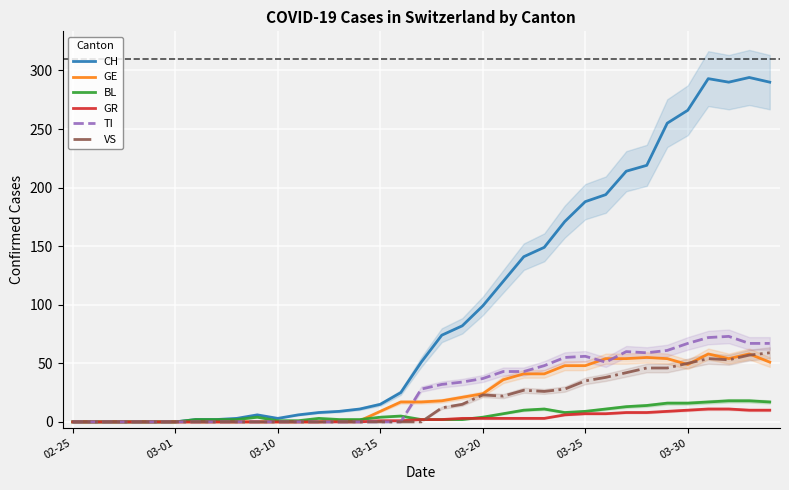

How many data points in VS are above 0?

17